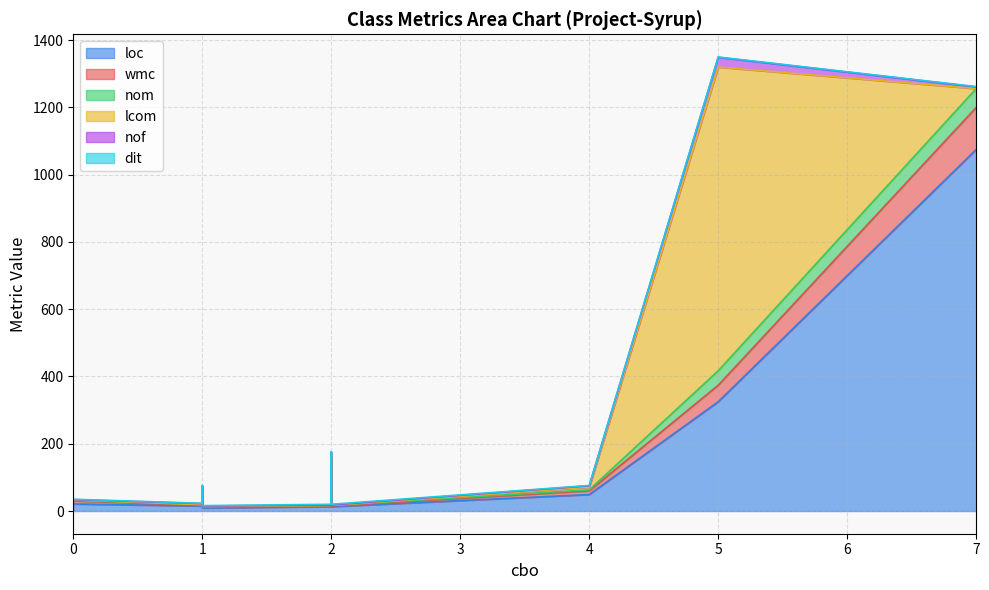

What are all the series names shown in the legend?

loc, wmc, nom, lcom, nof, dit